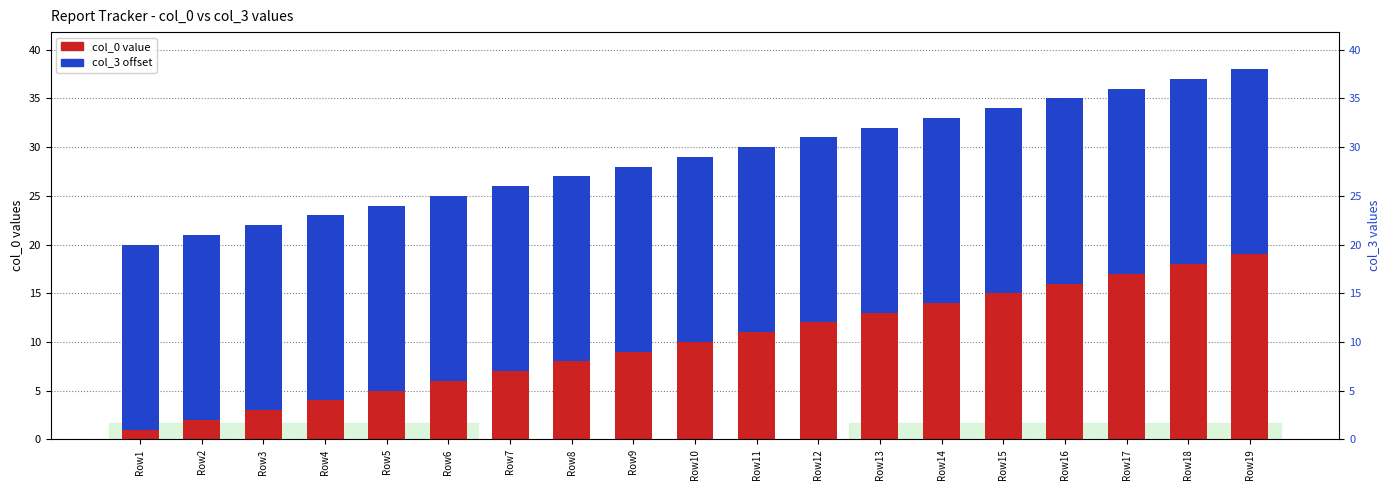

What is the sum of the col_0 value values at Row10 and Row5?

15